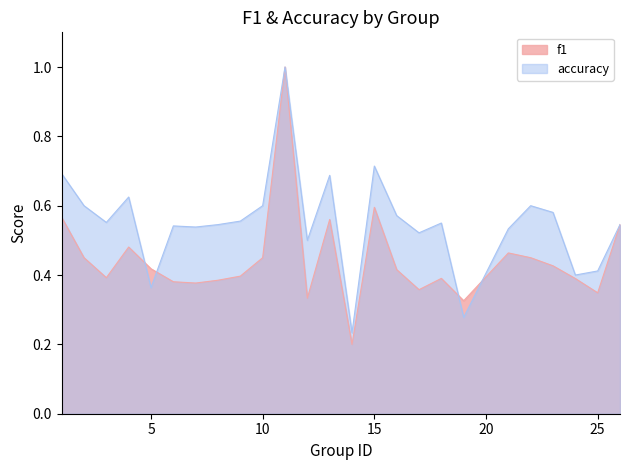

At which category does f1 reach its first local valley?

3